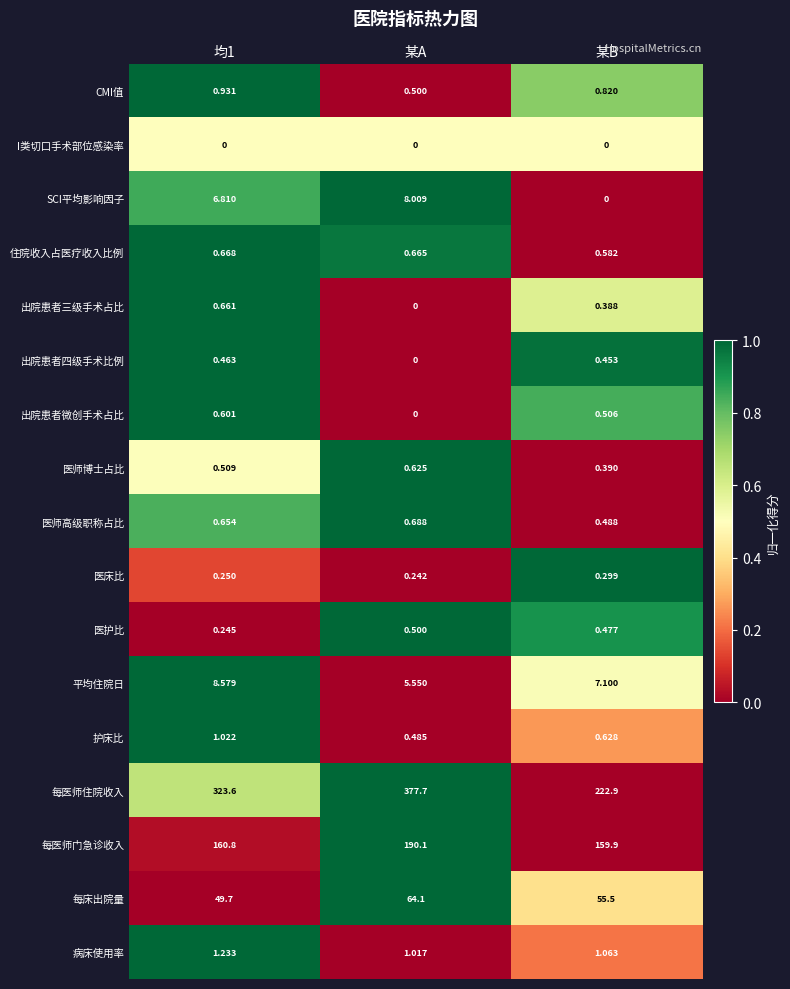

Where is 出院患者微创手术占比 nearest to the value 0?

某A